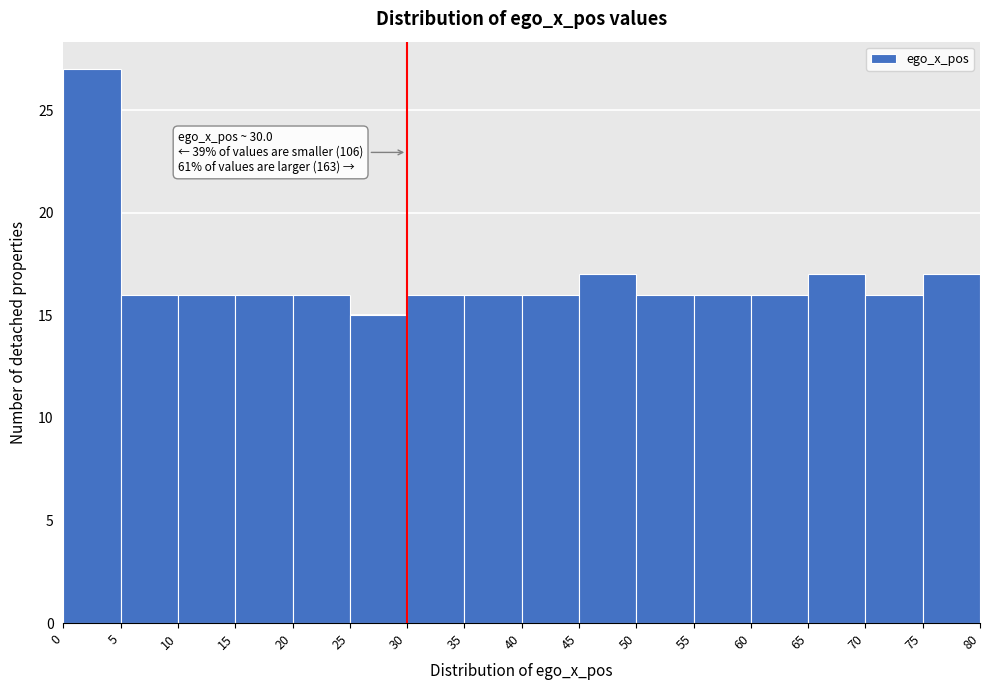

Over which range of the x-axis is the bar tallest?

0 to 5